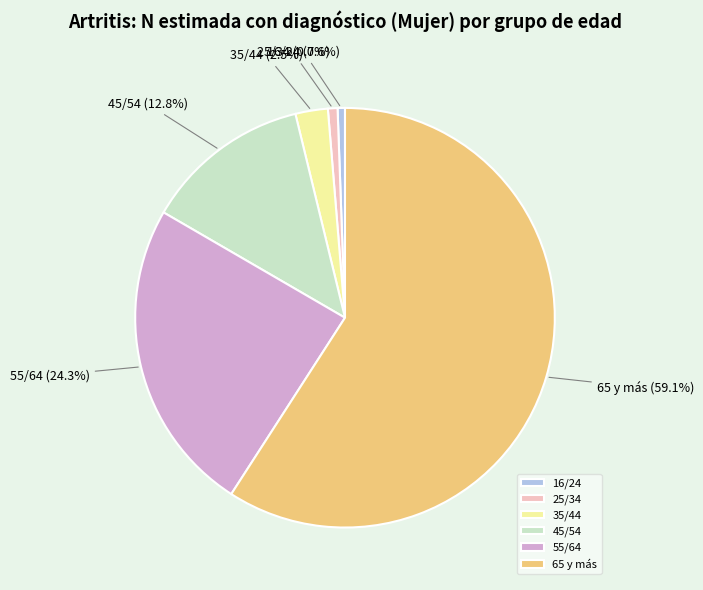

What percentage is NOT represented by 55/64?

75.7%